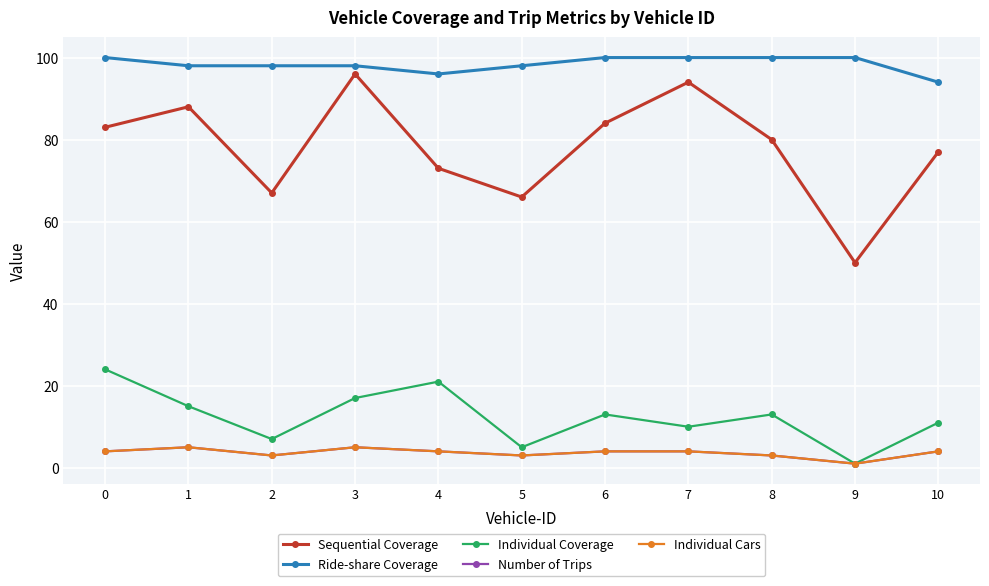

What is the average value of the Individual Cars series?

4